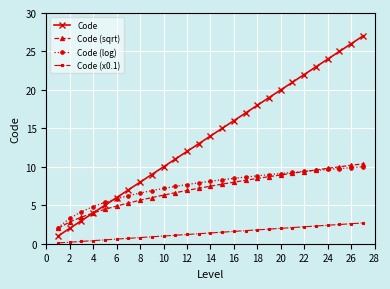

What is the value of the Code point at the 6th from the left?

6.0